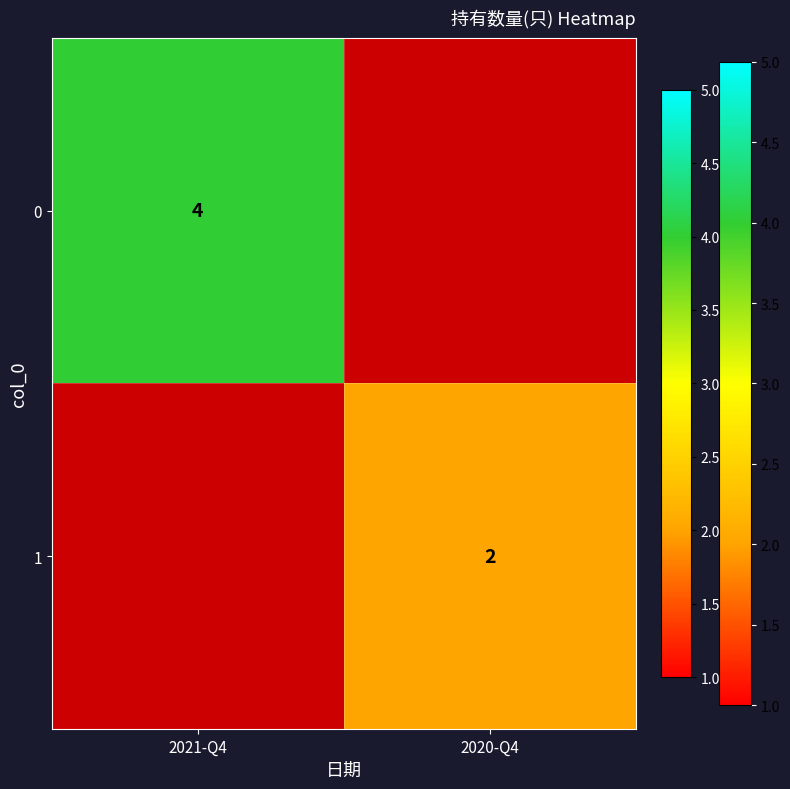

The value of 1 at 2020-Q4 is 2. True or false?

True